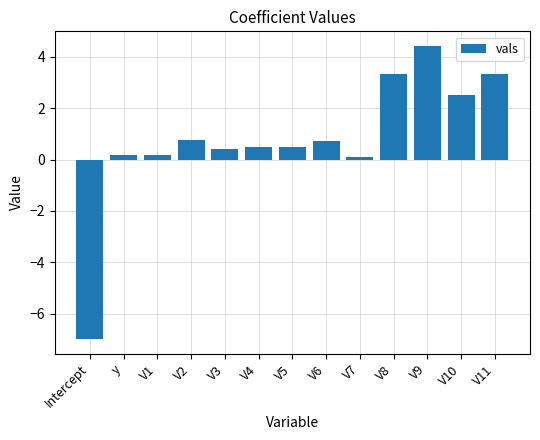

The chart shows a value of 0.5 at V5. True or false?

True